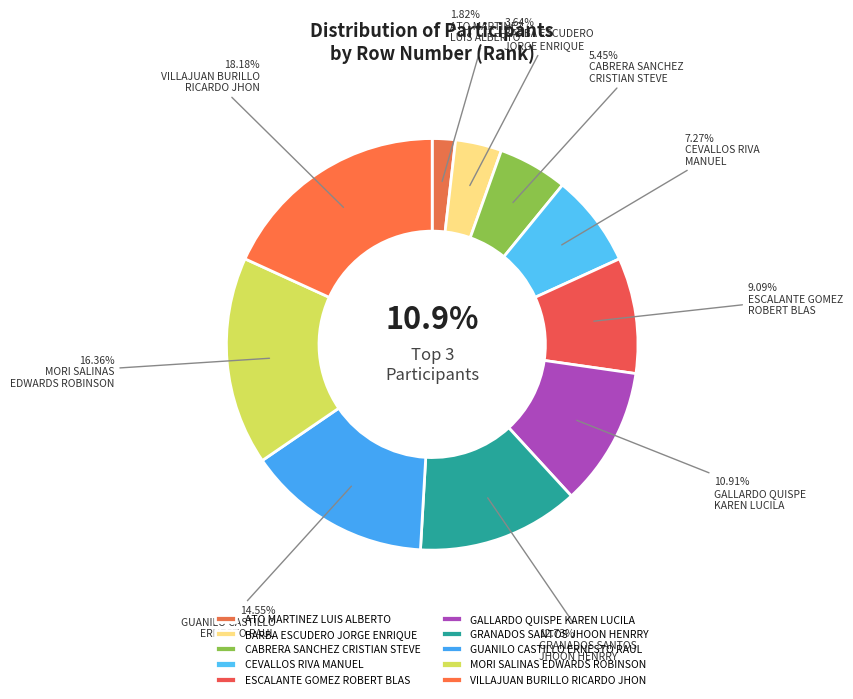

Rank the categories by value from lowest to highest.

ATO MARTINEZ
LUIS ALBERTO, BARBA ESCUDERO
JORGE ENRIQUE, CABRERA SANCHEZ
CRISTIAN STEVE, CEVALLOS RIVA
MANUEL, ESCALANTE GOMEZ
ROBERT BLAS, GALLARDO QUISPE
KAREN LUCILA, GRANADOS SANTOS
JHOON HENRRY, GUANILO CASTILLO
ERNESTO RAUL, MORI SALINAS
EDWARDS ROBINSON, VILLAJUAN BURILLO
RICARDO JHON